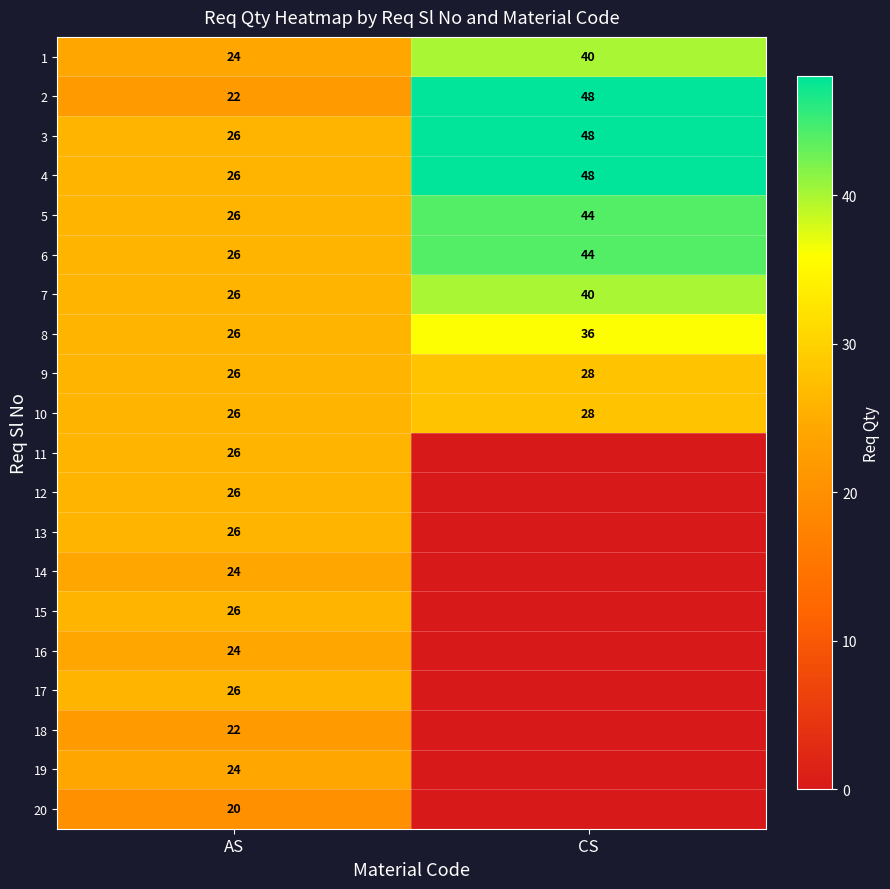

What is the sum of all 8 values?

62